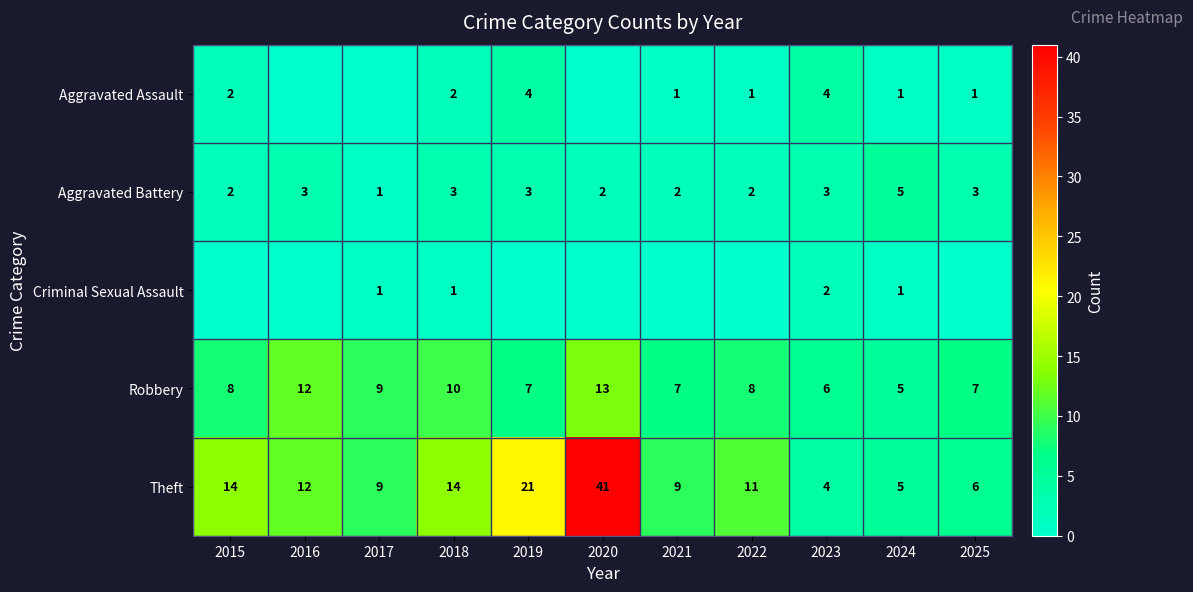

The value of Robbery at 2016 is 16. True or false?

False